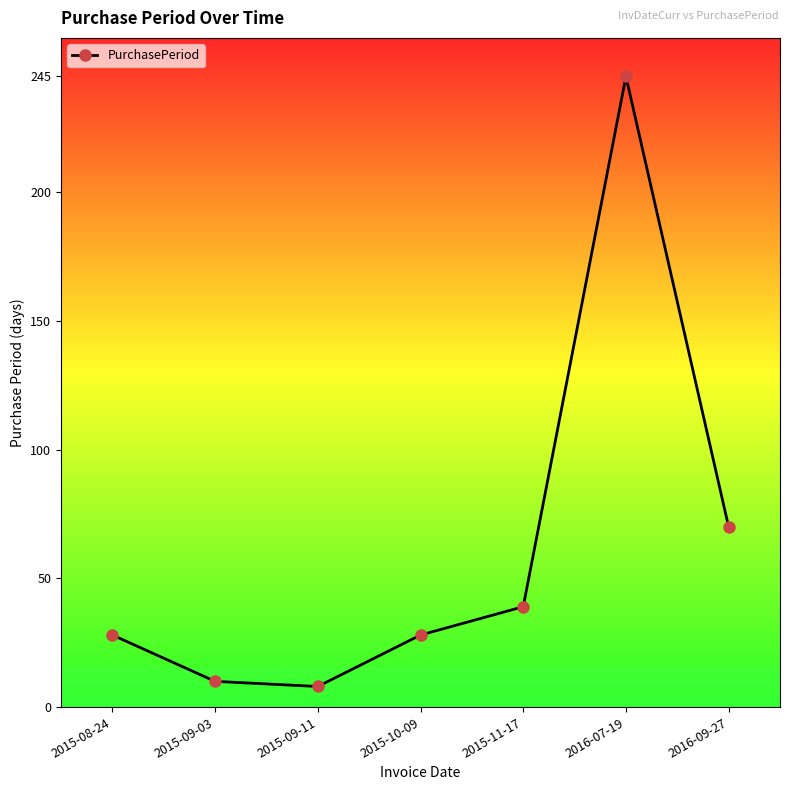

How many lines are shown in the chart?

1